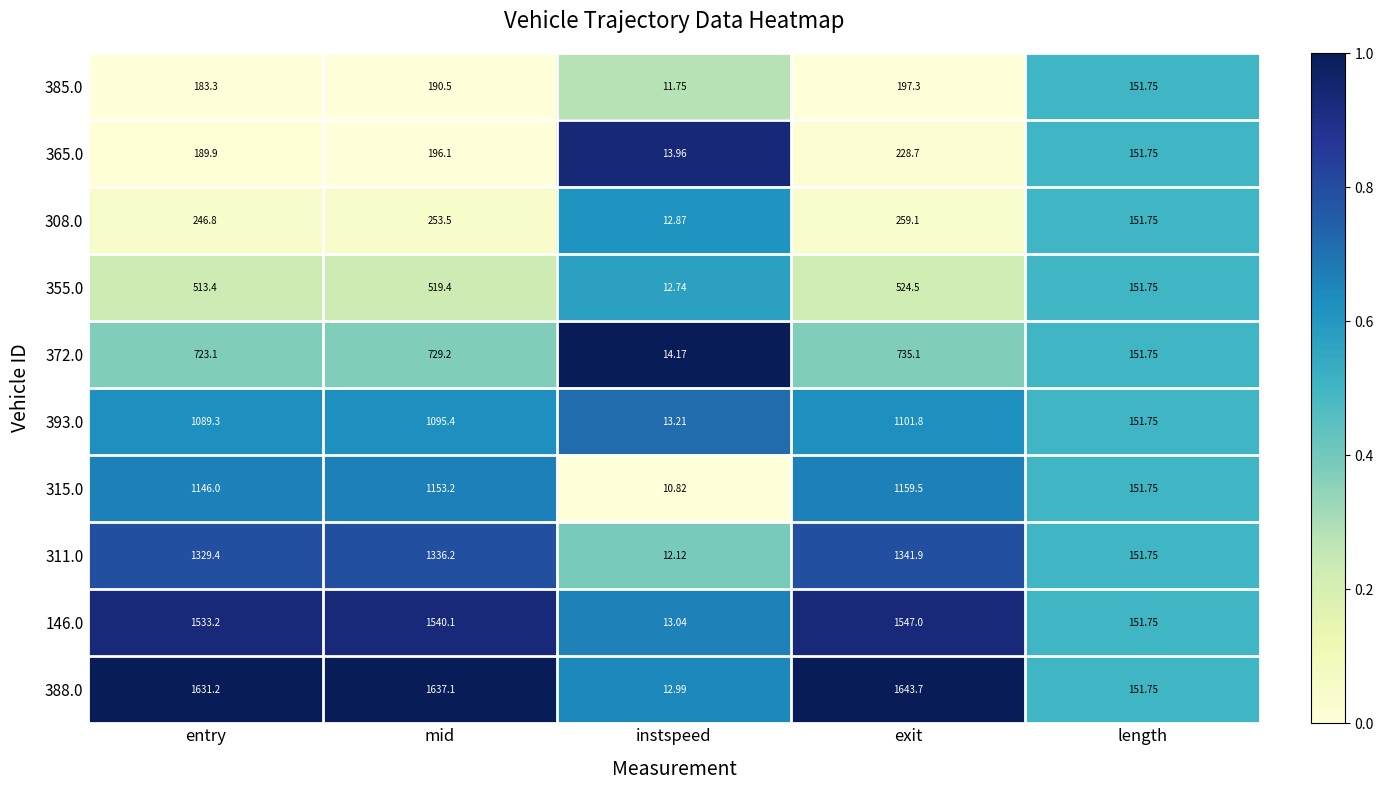

Rank the categories by 393.0 value from lowest to highest.

instspeed, length, entry, mid, exit